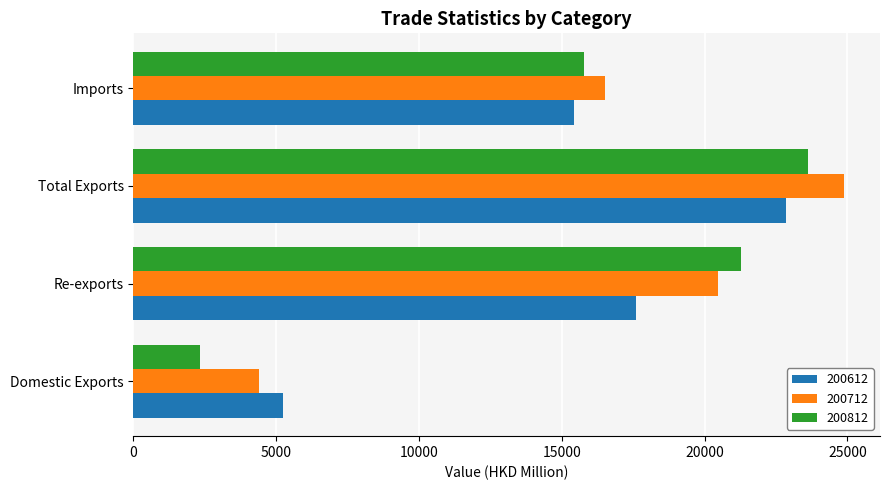

Which category has the highest value across all series?

Total Exports